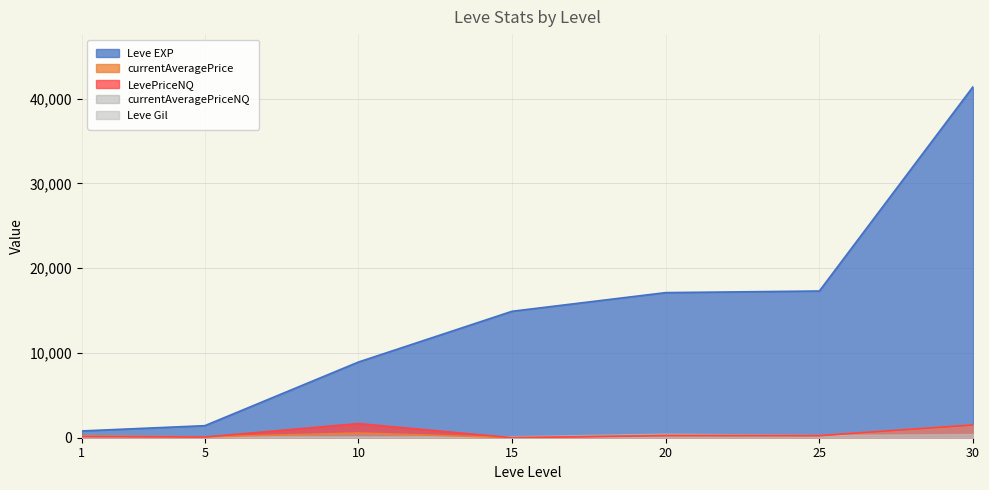

Between 1 and 5, which series saw the biggest shift?

Leve EXP